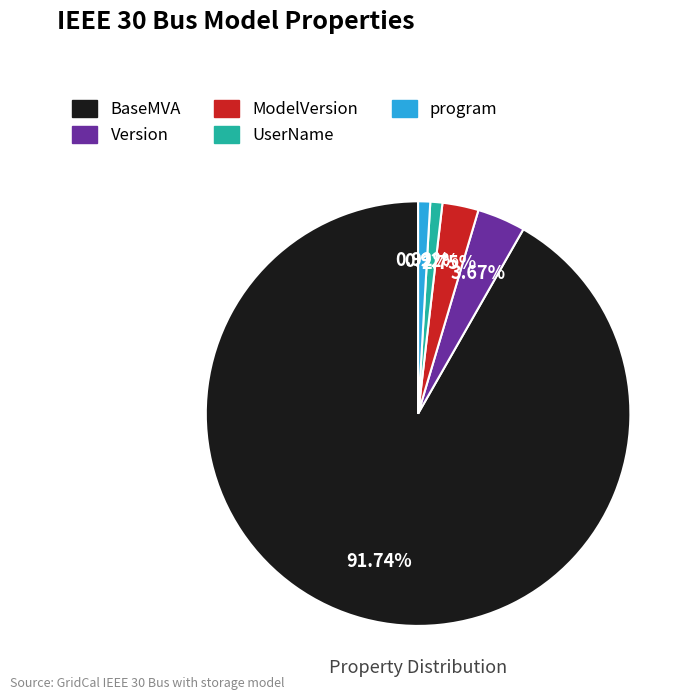

Is there any slice that represents more than half of the pie?

Yes